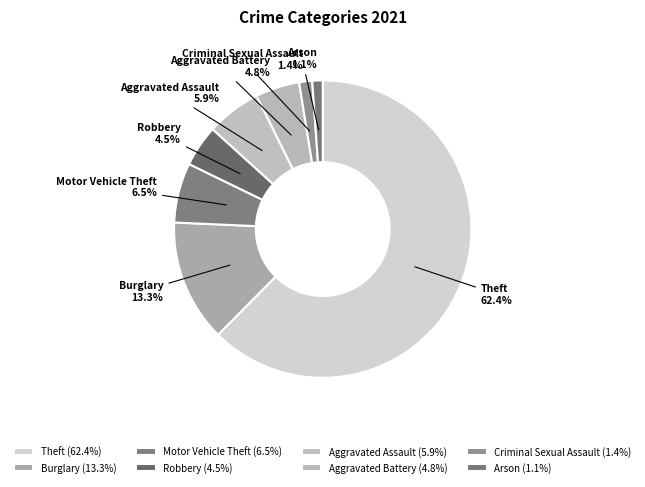

How many segments does this pie chart have?

8